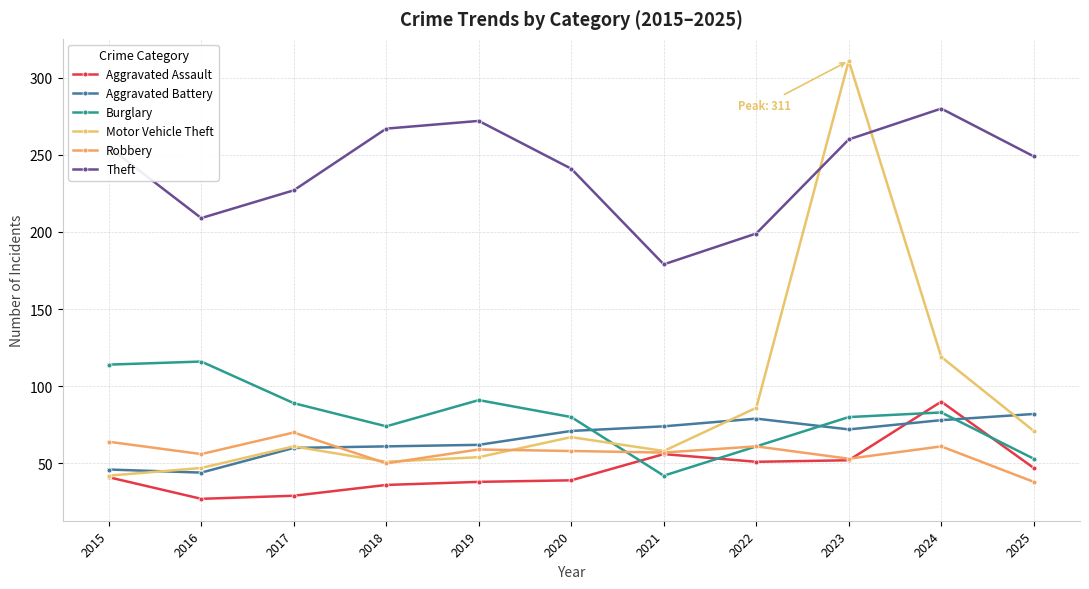

True or false: Burglary and Motor Vehicle Theft intersect in this chart.

True